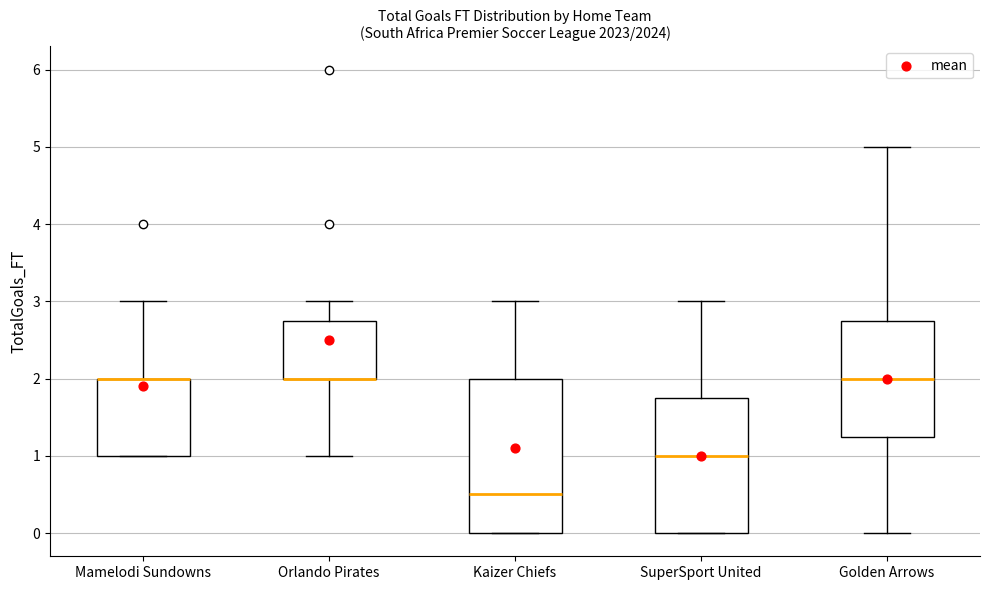

Reading left to right, transcribe this box plot: for each box, give where its median line is, the range the box spans, and where its two whiskers end, as read against the y-axis. The values are not printed on the chart, so give them approximately, as read against the axis.

Mamelodi Sundowns: median 2.0 (drawn on the box's upper edge), box 1.0 to 2.0, whiskers 1.0 to 3.0
Orlando Pirates: median 2.0 (drawn on the box's lower edge), box 2.0 to 2.8, whiskers 1.0 to 3.0
Kaizer Chiefs: median 0.5, box 0.0 to 2.0, whiskers 0.0 to 3.0
SuperSport United: median 1.0, box 0.0 to 1.8, whiskers 0.0 to 3.0
Golden Arrows: median 2.0, box 1.3 to 2.8, whiskers 0.0 to 5.0